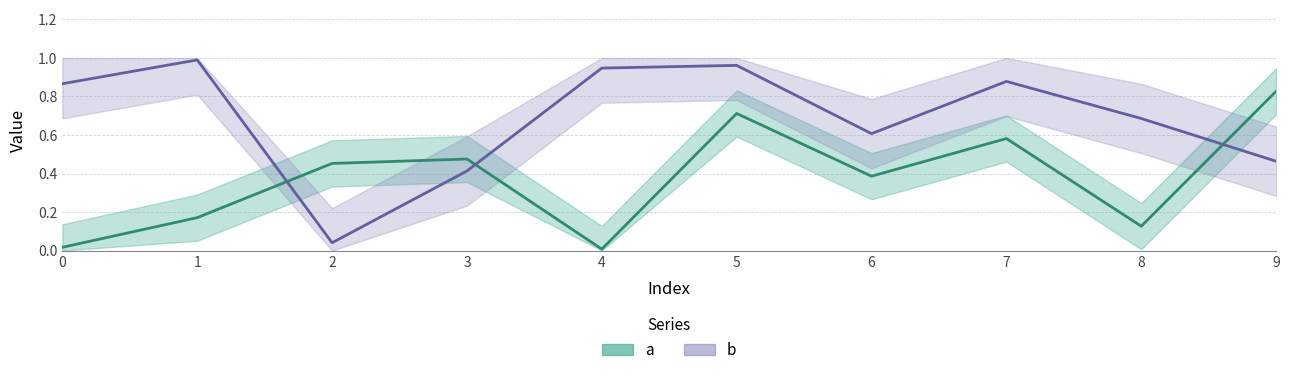

True or false: a has a value of 0.5 at 3.

True